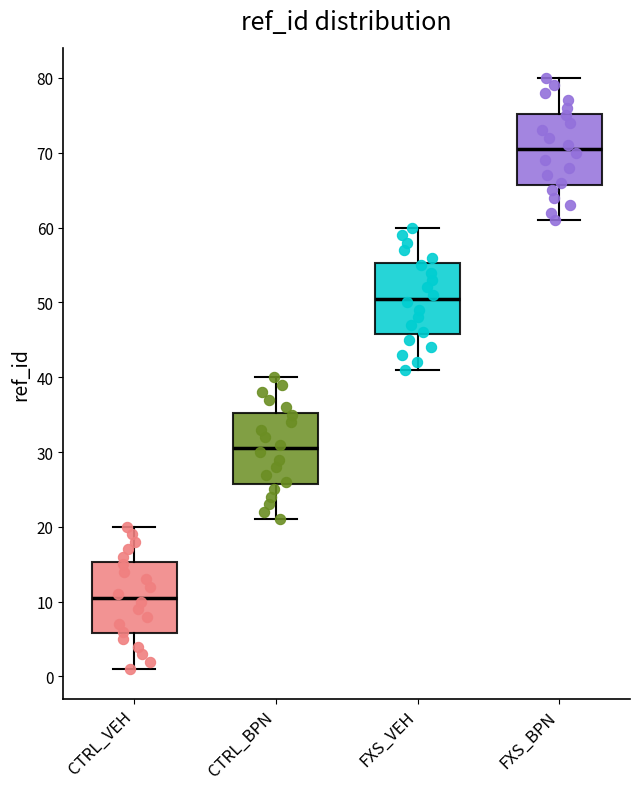

Where is the lower edge of the box for FXS_BPN on the y-axis? The values are not printed on the chart, so give them approximately, as read against the axis.

66